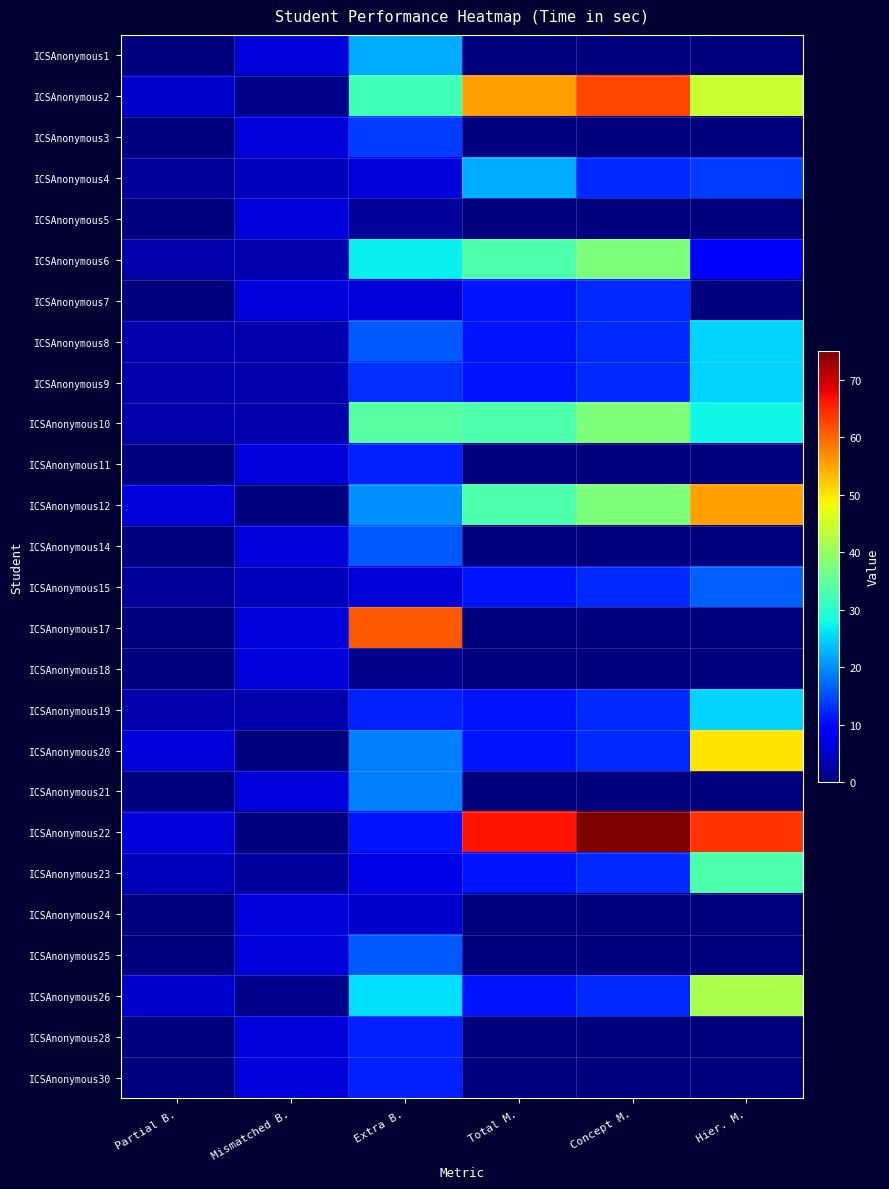

At how many categories does at least one series exceed 11?

4